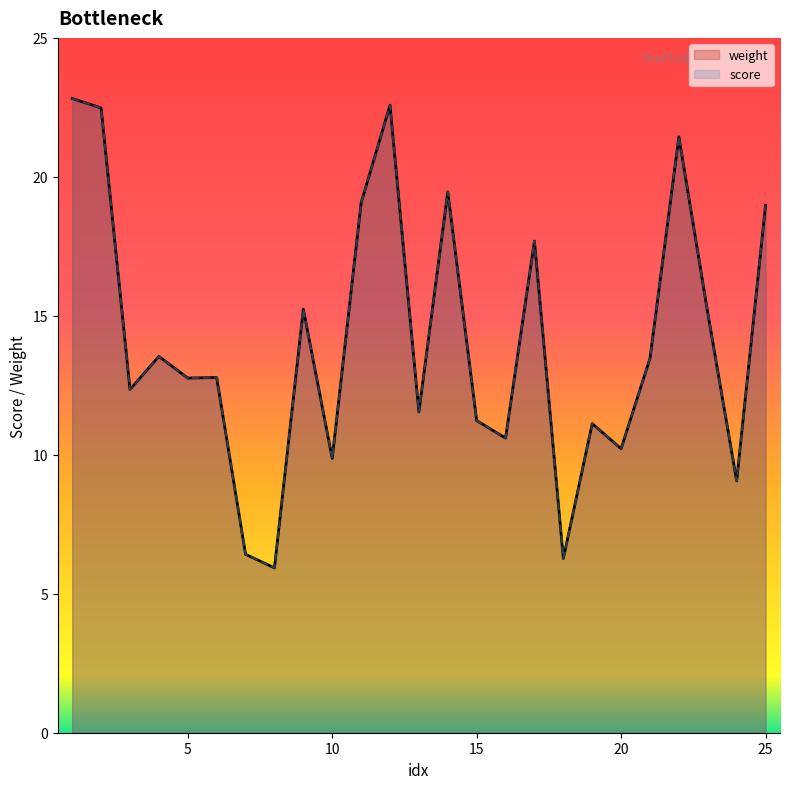

What is the sum of the score values at 13 and 23?

26.6